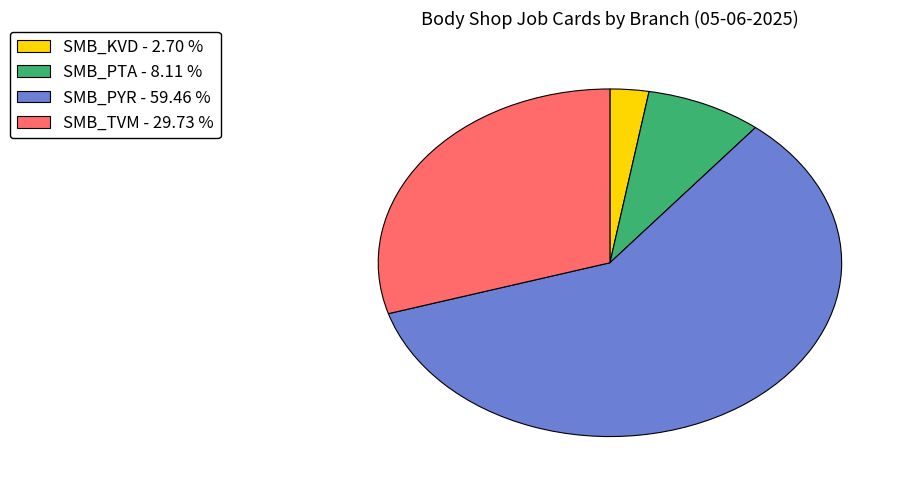

What is the ratio of the value at SMB_TVM to the value at SMB_KVD?

11.0